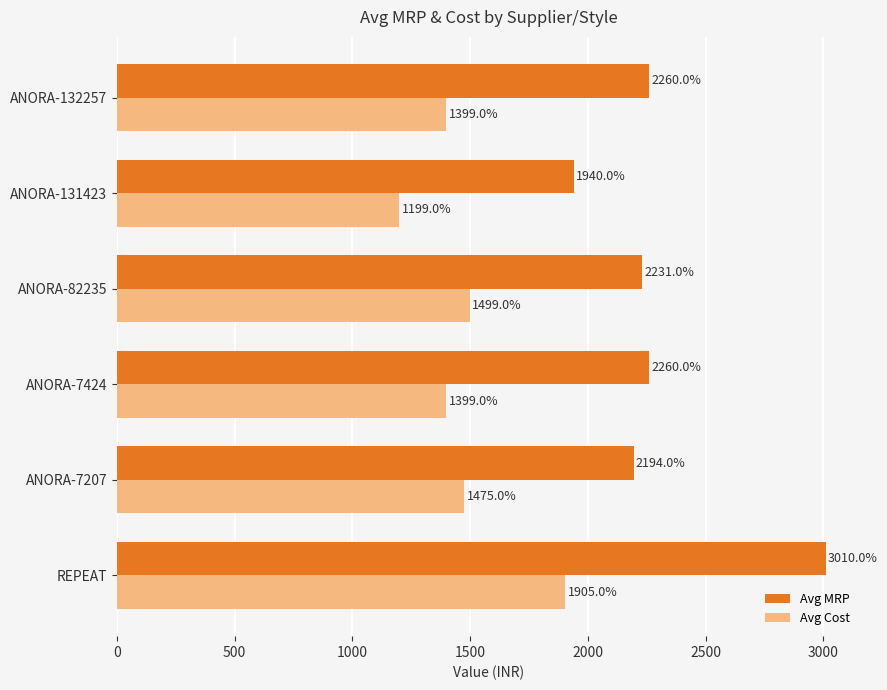

What is the maximum value for Avg MRP?

3010